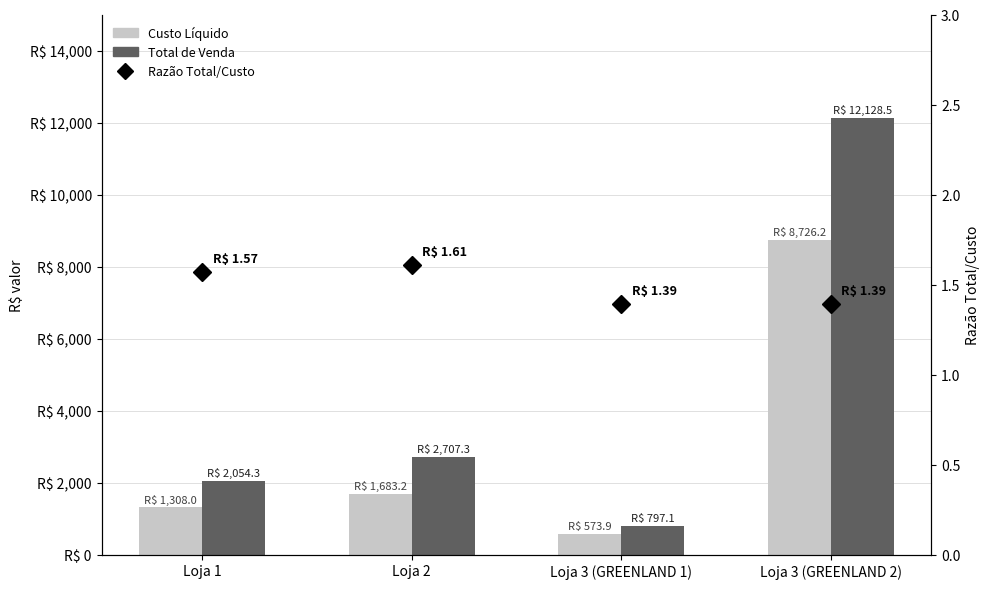

What is the lowest value of the Custo Líquido series?

573.9